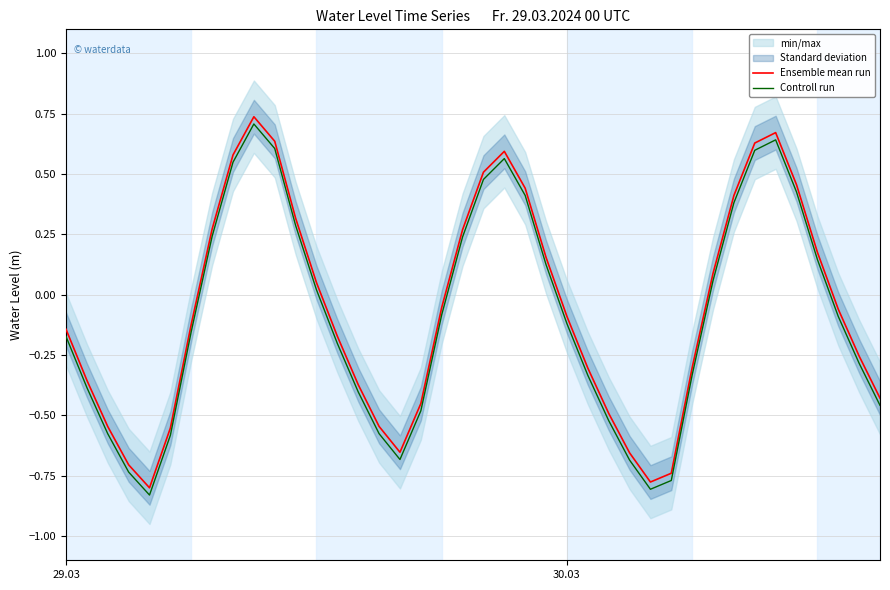

True or false: Controll run and Ensemble mean run intersect in this chart.

False